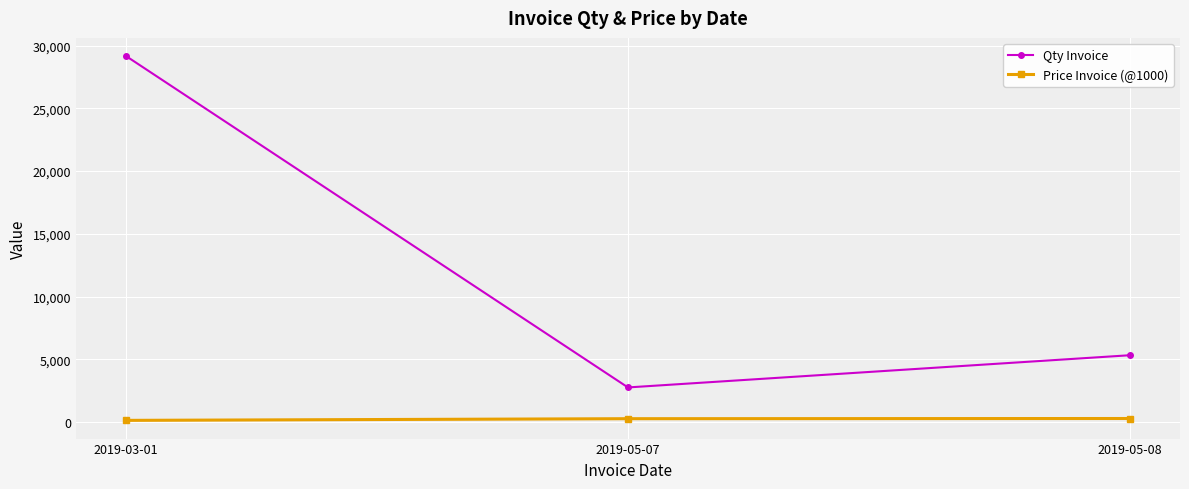

What is the minimum value shown in the chart?

134.2